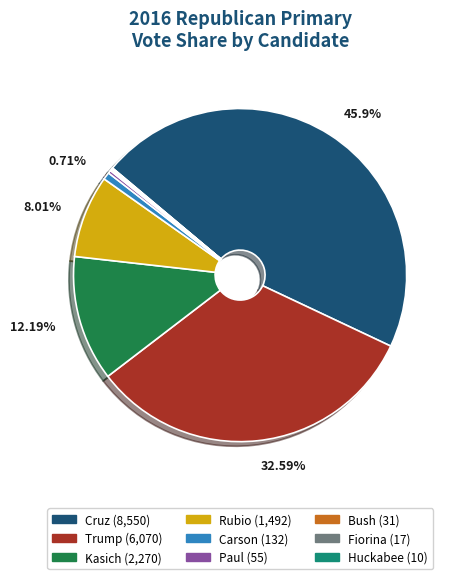

To the nearest percent, what is the combined percentage of Trump and Carson?

33%